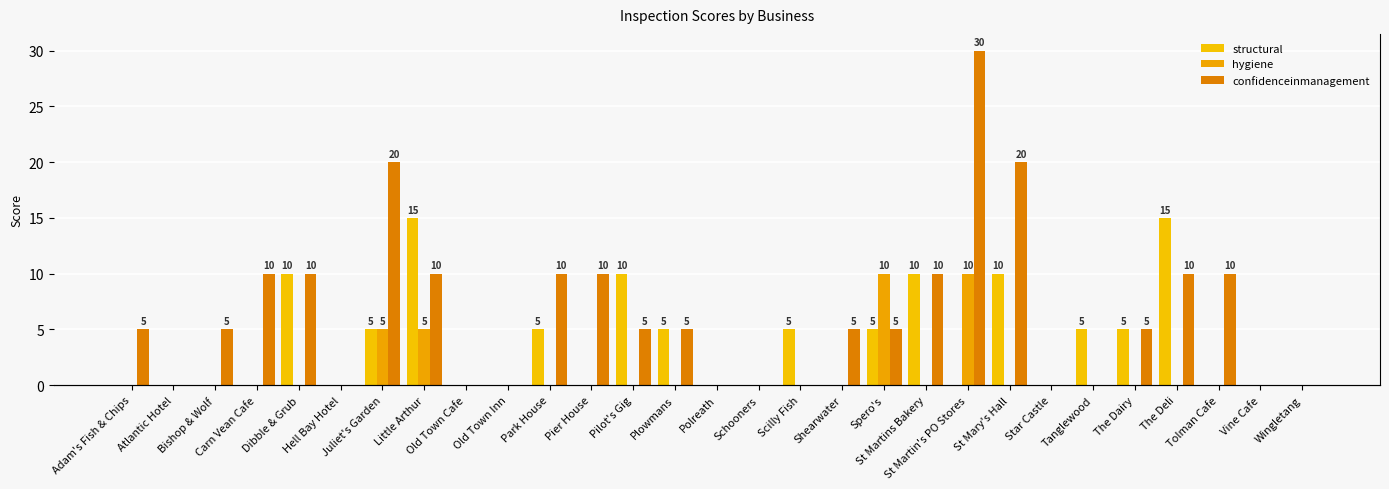

What is the total value across all series at Park House?

15